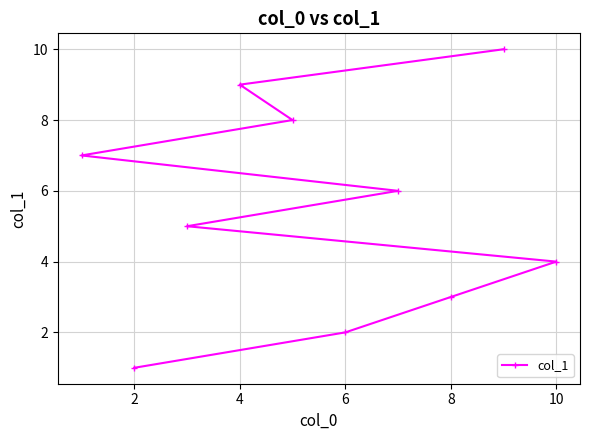

Reading right to left, extract all data points from this chart.

4	10	3	6	2	8	9	5	1	7